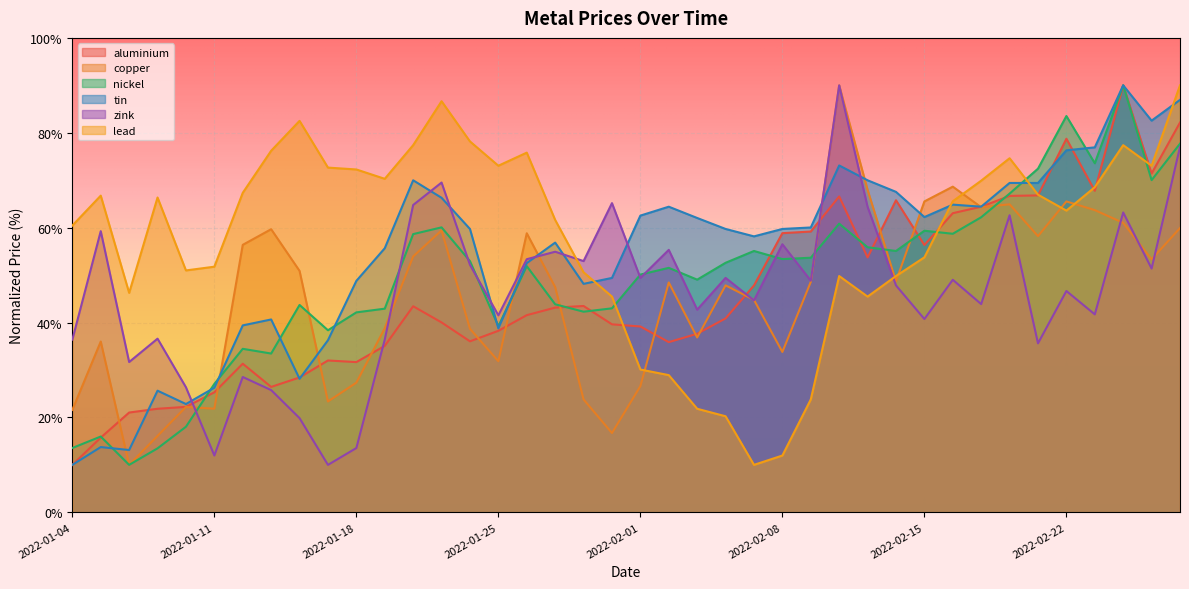

What position from the right is 2022-01-10?

36